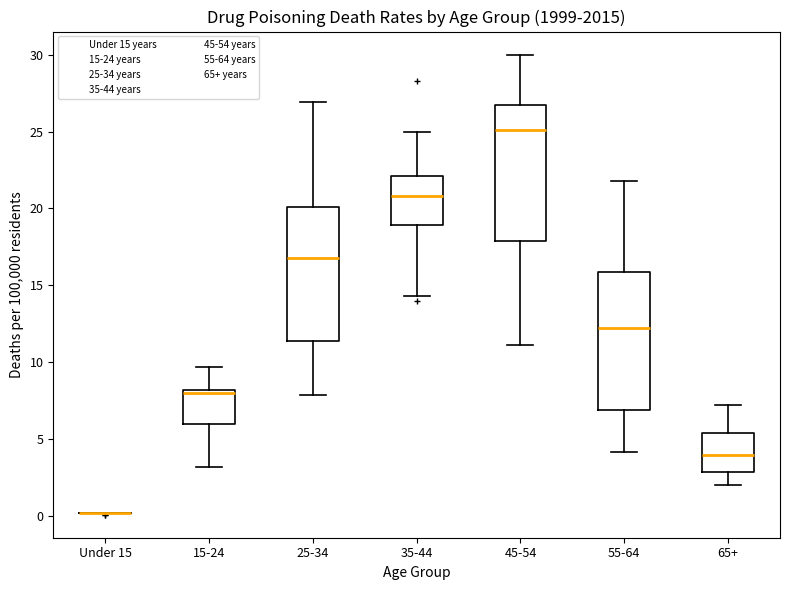

Where does the lower whisker of the box for 25-34 end on the y-axis? The values are not printed on the chart, so give them approximately, as read against the axis.

8.0